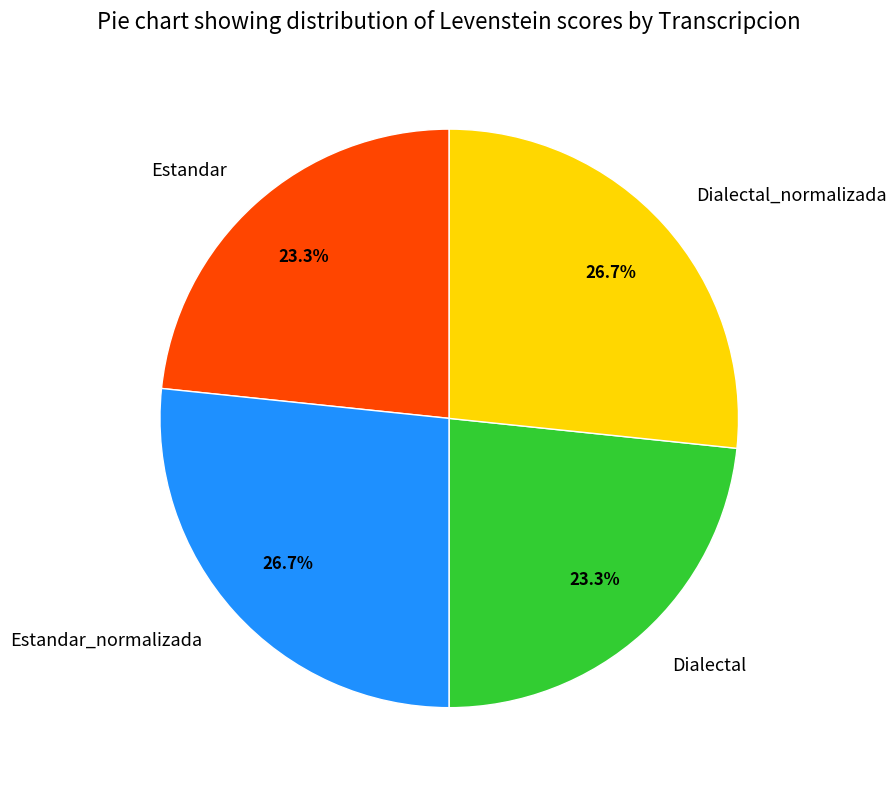

Count the number of slices in the pie.

4